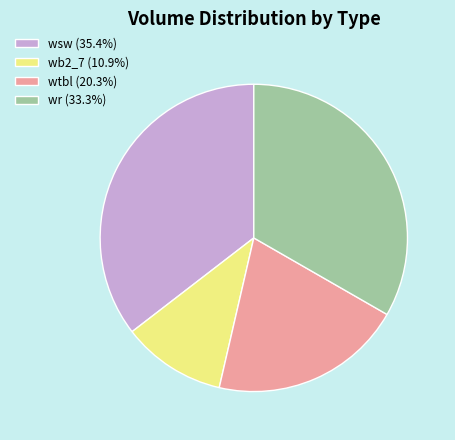

Do wr (33.3%) and wb2_7 (10.9%) together represent more than half of the pie?

No